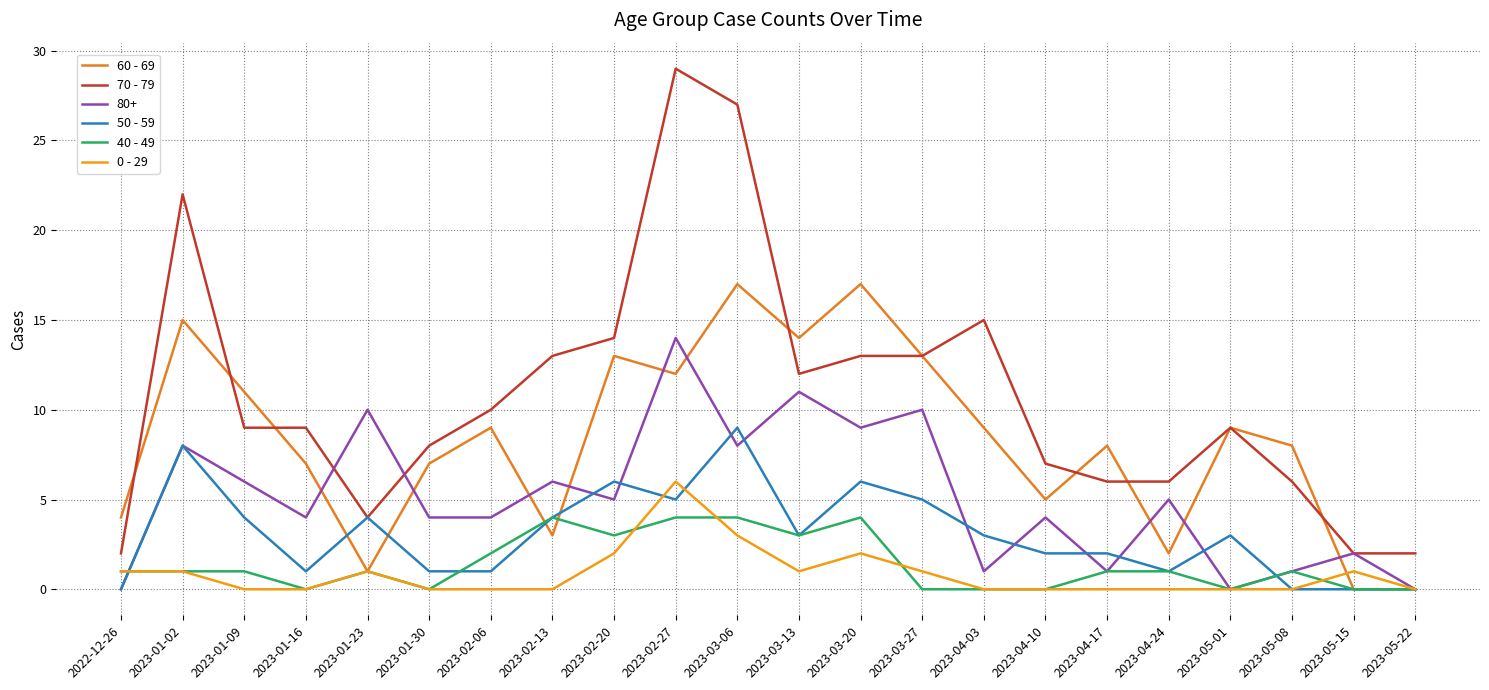

True or false: 70 - 79 has a value of 10 at 2023-05-08.

False